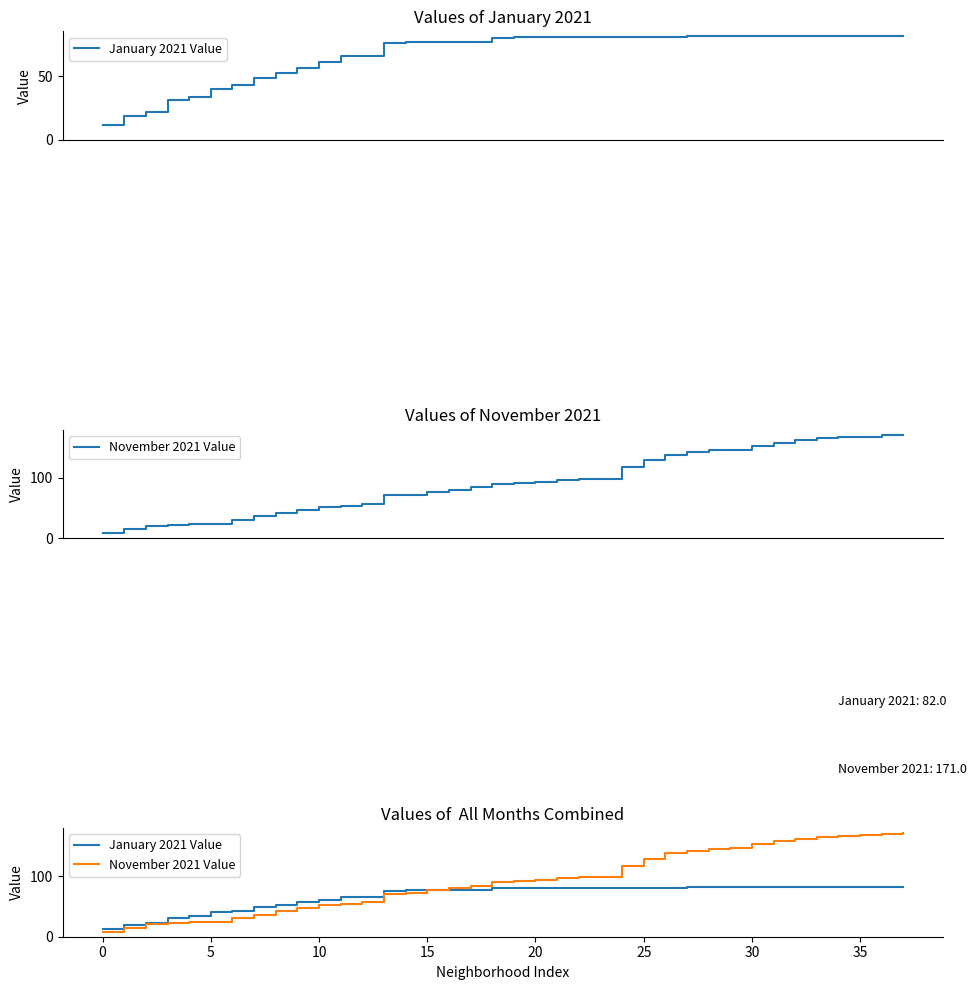

Rank the series by their average value, from highest to lowest.

November 2021 Value, January 2021 Value